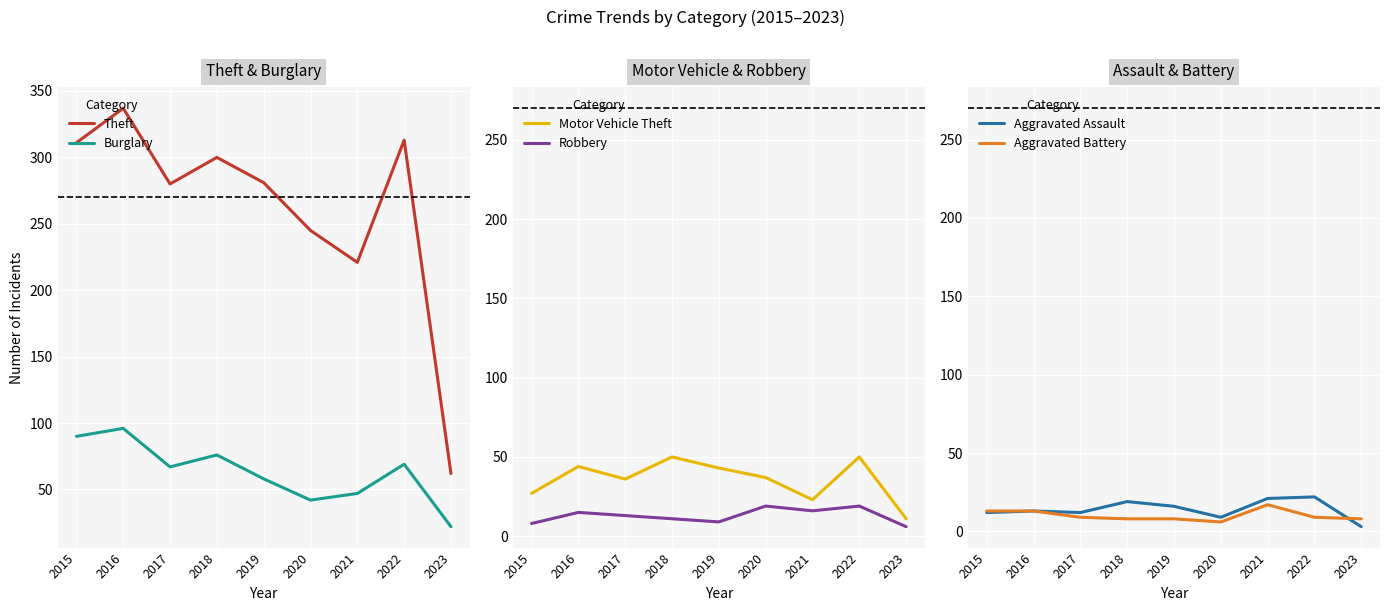

What is the difference between the highest and lowest values at 2016?

324